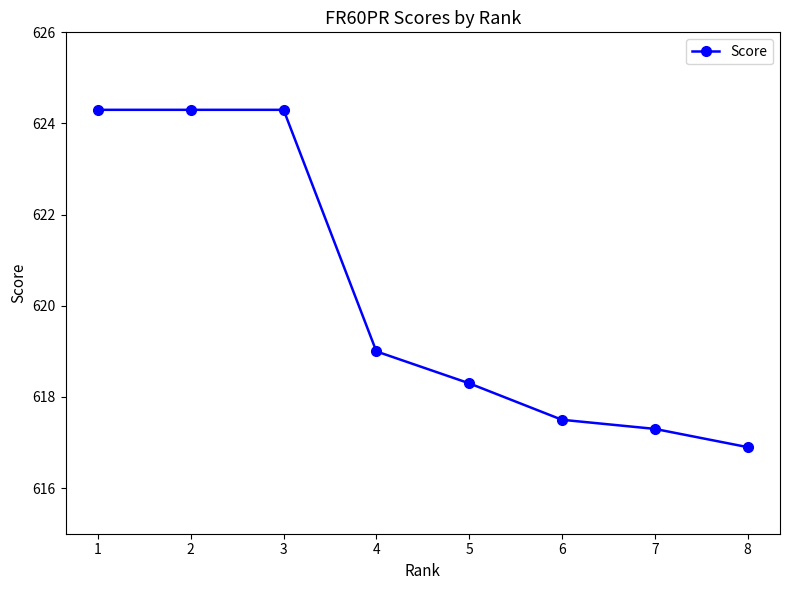

Reading left to right, extract all data points from this chart.

1=624.3	2=624.3	3=624.3	4=619.0	5=618.3	6=617.5	7=617.3	8=616.9